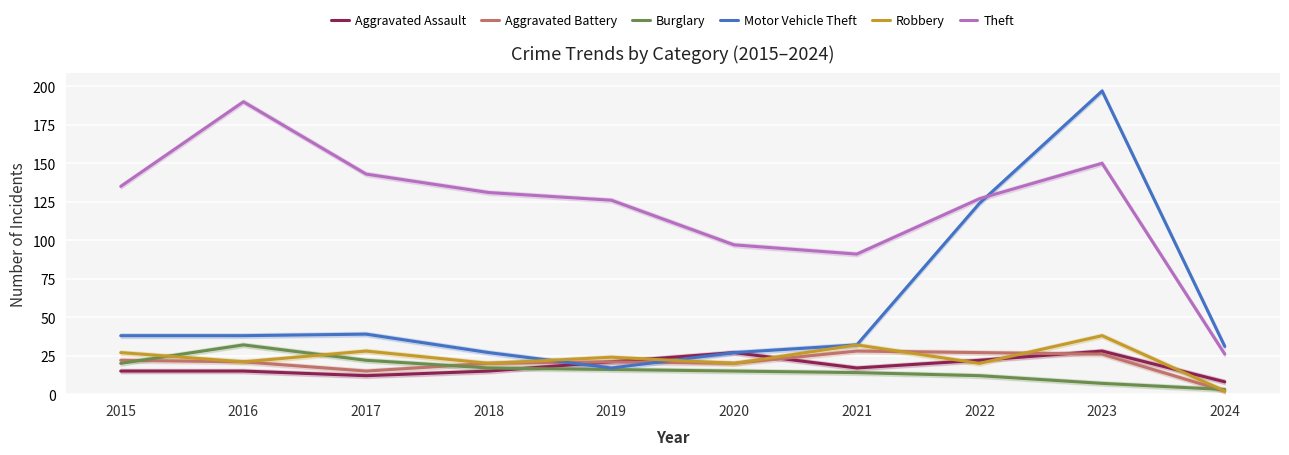

The value of Theft at 2020 is 97. True or false?

True